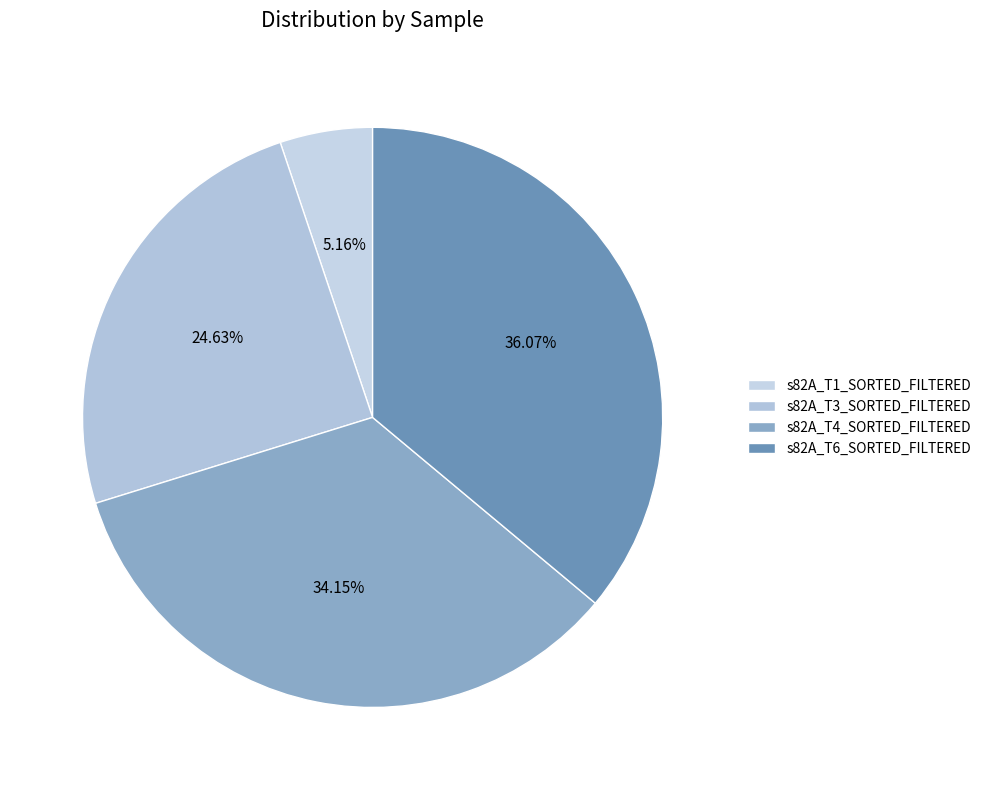

How many slices are in this pie chart?

4